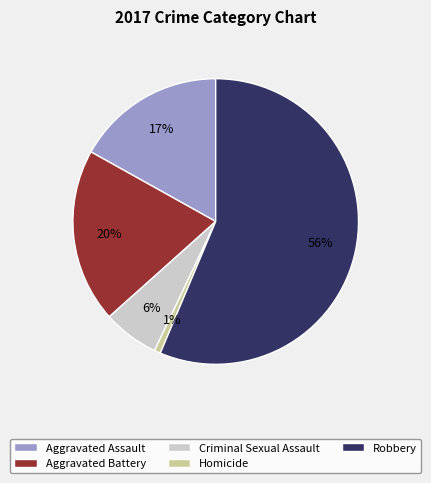

What percentage is the Aggravated Battery slice, to the nearest percent?

20%